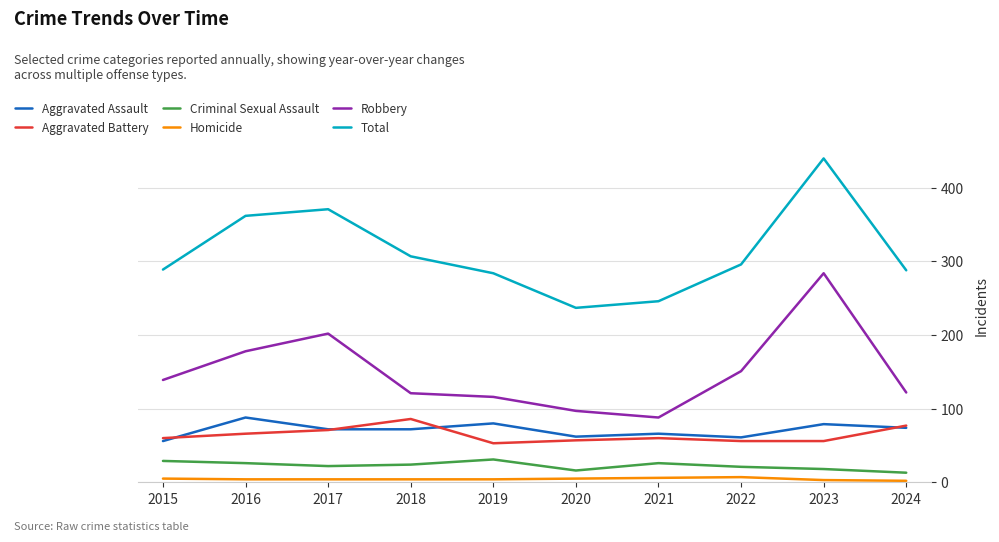

What is the sum of the Aggravated Battery values at 2019 and 2017?

124